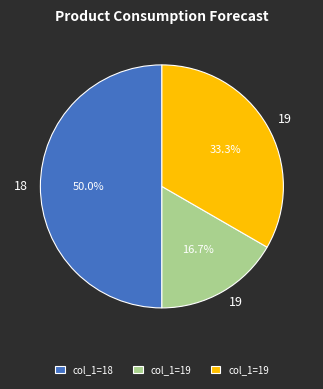

How many segments does this pie chart have?

3